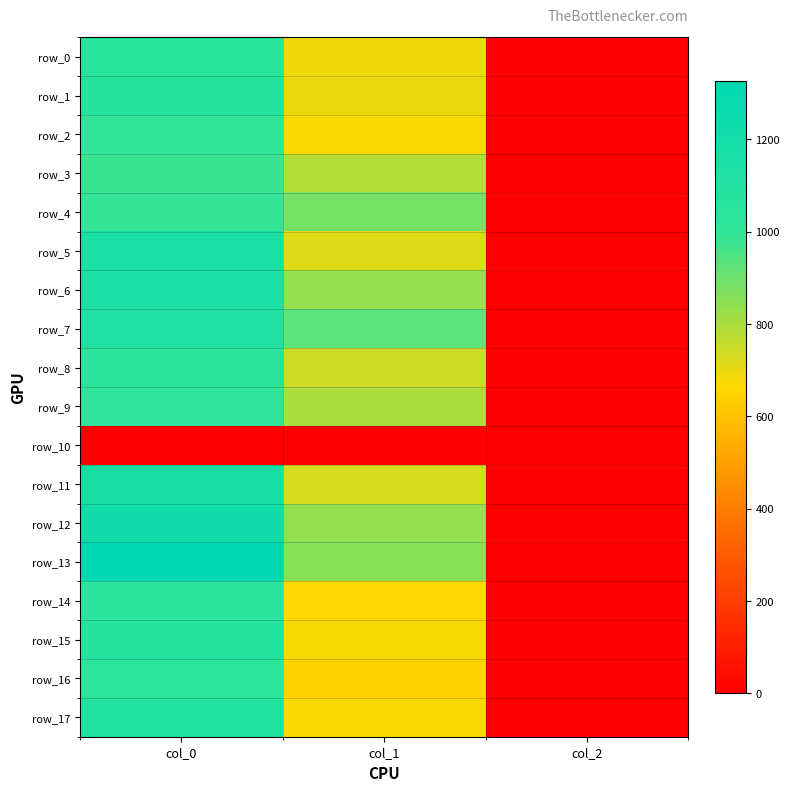

Reading right to left, extract all data points from this chart.

row_0: 2.0	688.5	1053.3
row_1: 2.0	691.9	1066.7
row_2: 2.0	671.6	996.7
row_3: 2.0	783.0	983.3
row_4: 2.0	884.2	990.0
row_5: 2.0	715.5	1140.0
row_6: 2.0	833.6	1140.0
row_7: 2.0	928.1	1116.7
row_8: 2.0	745.9	1040.0
row_9: 2.0	796.5	1013.3
row_10: 0.0	0.0	0.0
row_11: 2.0	732.4	1163.3
row_12: 2.0	837.0	1216.7
row_13: 2.0	857.2	1326.7
row_14: 2.0	664.9	1043.3
row_15: 2.0	675.0	1076.7
row_16: 2.0	641.2	1026.7
row_17: 2.0	671.6	1110.0